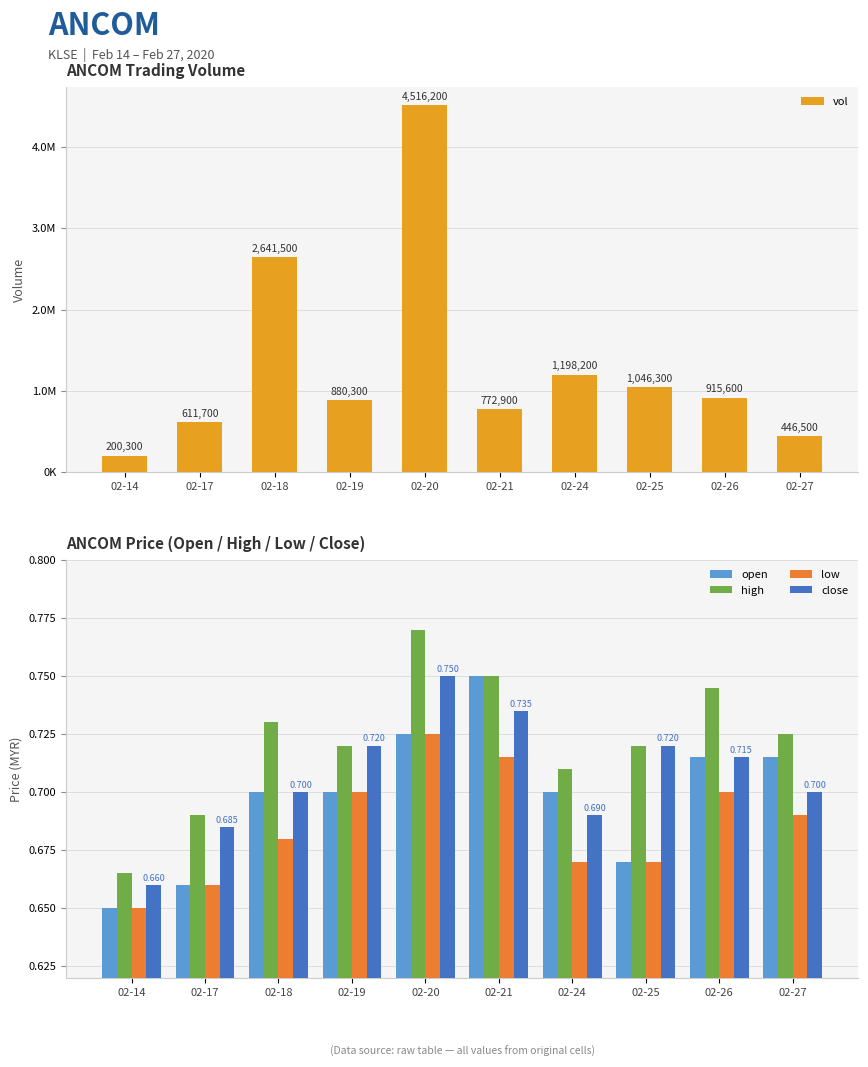

Reading left to right, extract all data points from this chart.

vol: 200300.0	611700.0	2641500.0	880300.0	4516200.0	772900.0	1198200.0	1046300.0	915600.0	446500.0
open: 0.7	0.7	0.7	0.7	0.7	0.8	0.7	0.7	0.7	0.7
high: 0.7	0.7	0.7	0.7	0.8	0.8	0.7	0.7	0.7	0.7
low: 0.7	0.7	0.7	0.7	0.7	0.7	0.7	0.7	0.7	0.7
close: 0.7	0.7	0.7	0.7	0.8	0.7	0.7	0.7	0.7	0.7